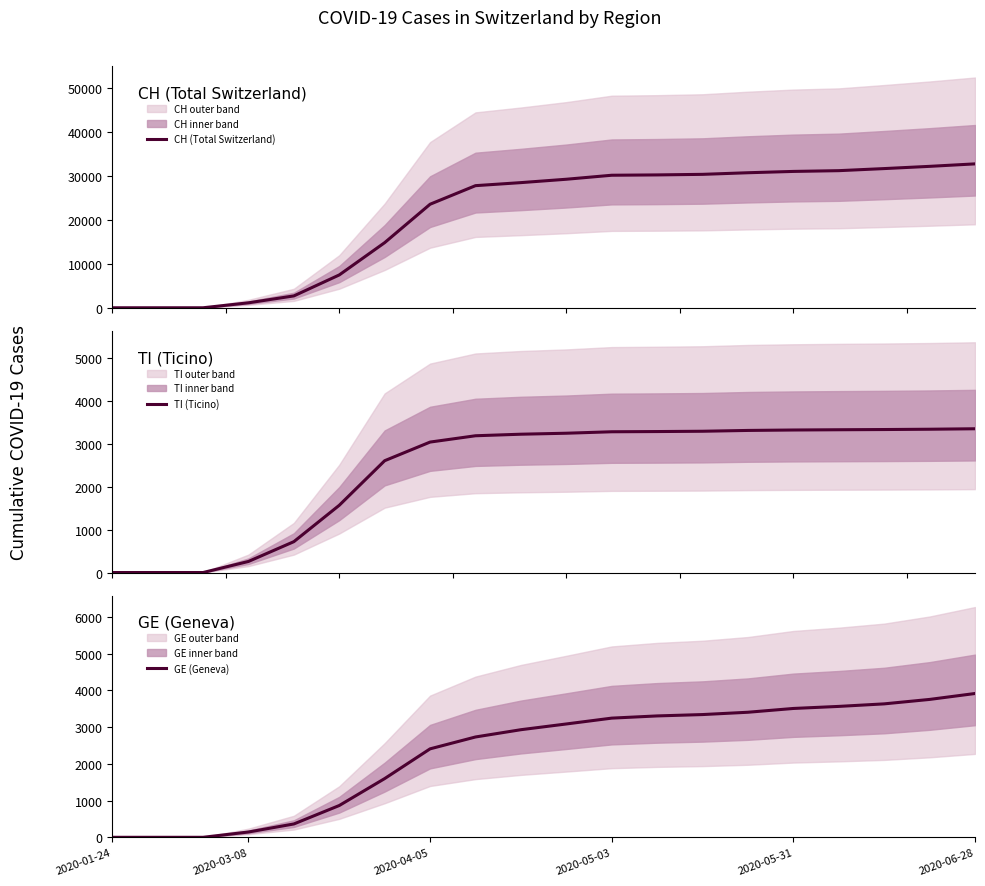

The CH (Total Switzerland) series shows 30176 at 2020-05-03. True or false?

True